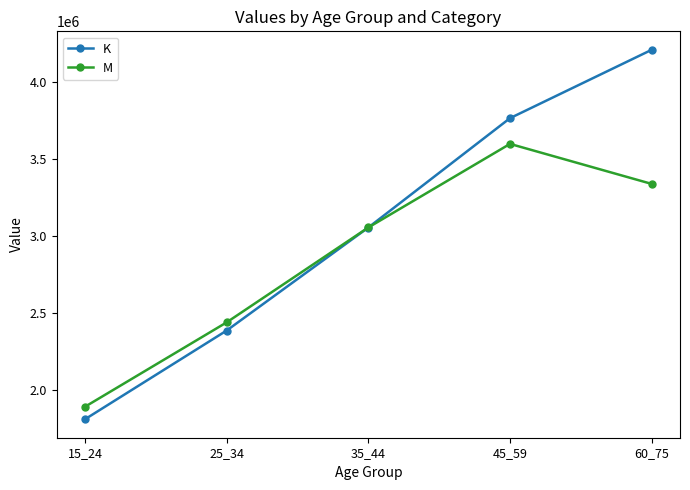

How many data points in M are less than 3054844?

2